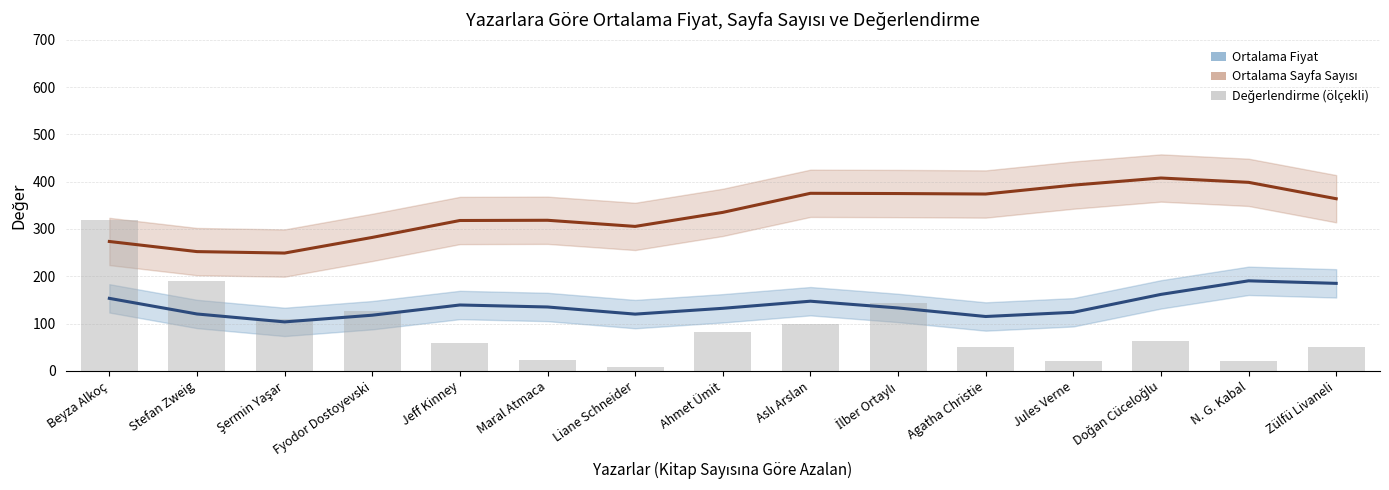

Where does the data first go above 62?

Beyza Alkoç